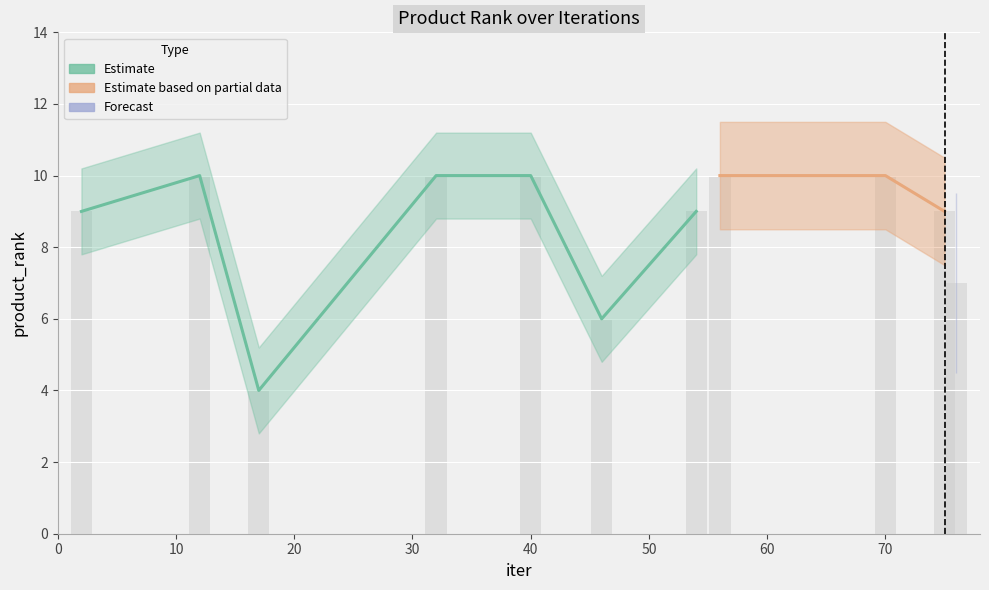

Between 76 and 17, which is larger?

76